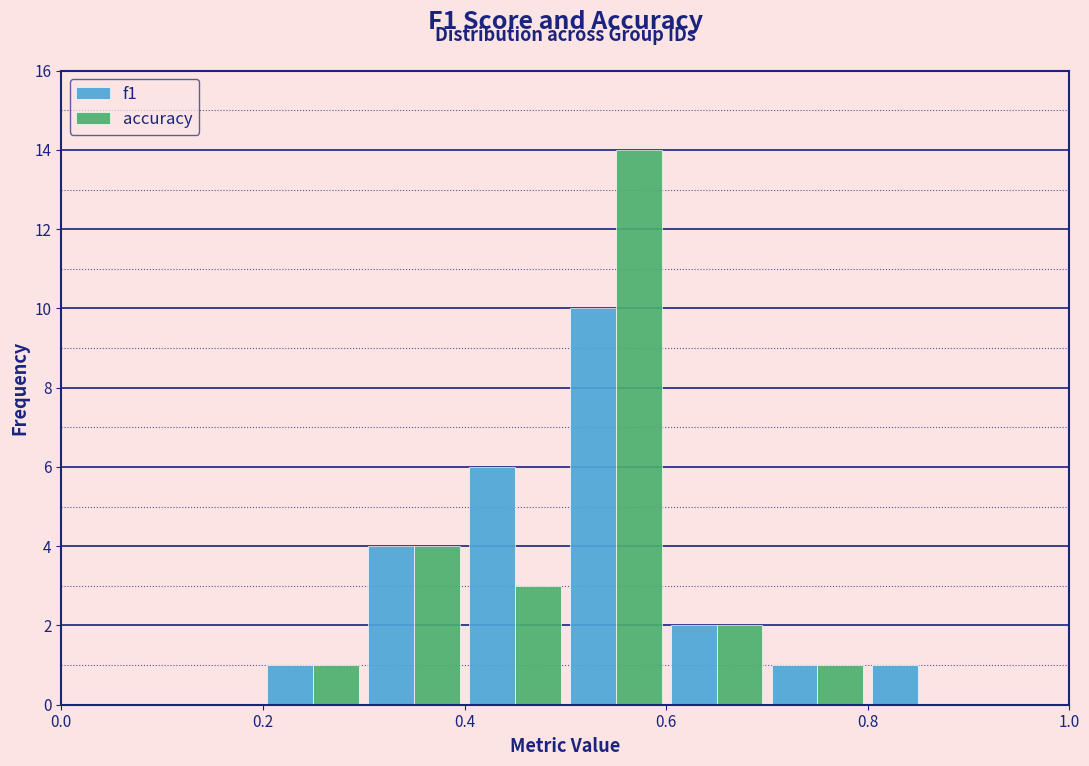

Reading left to right, list every range on the x-axis with the height of the bar of each series over it. The values are not printed on the chart, so give them approximately, as read against the axis.

0.0 to 0.1: f1=0	accuracy=0
0.1 to 0.2: f1=0	accuracy=0
0.2 to 0.3: f1=1	accuracy=1
0.3 to 0.4: f1=4	accuracy=4
0.4 to 0.5: f1=6	accuracy=3
0.5 to 0.6: f1=10	accuracy=14
0.6 to 0.7: f1=2	accuracy=2
0.7 to 0.8: f1=1	accuracy=1
0.8 to 0.9: f1=1	accuracy=0
0.9 to 1.0: f1=0	accuracy=0